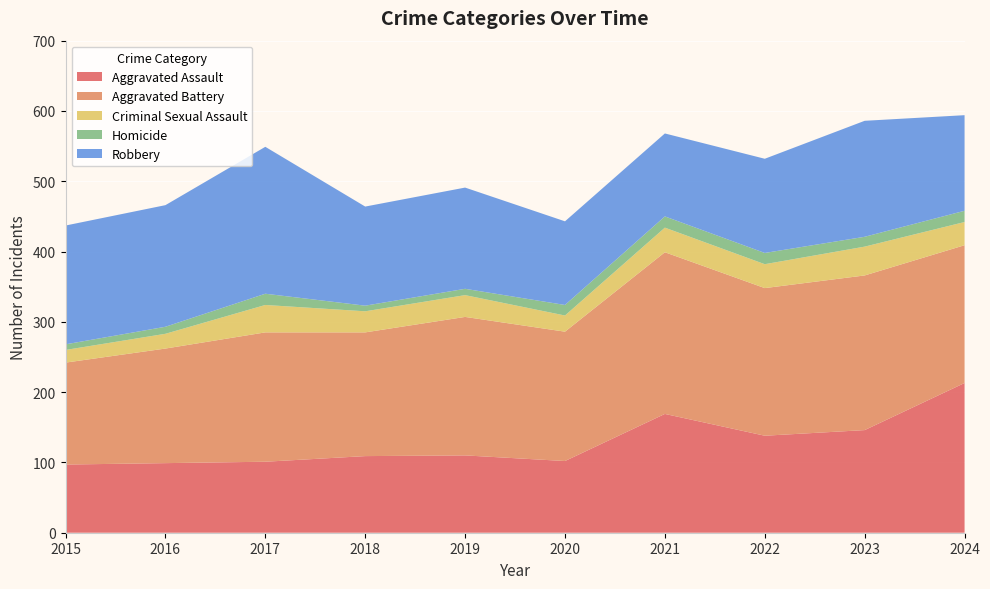

Reading left to right, extract all data points from this chart.

Aggravated Assault: 97	99	101	109	110	102	169	138	146	213
Aggravated Battery: 145	163	184	176	197	184	230	210	220	196
Criminal Sexual Assault: 18	21	39	30	31	23	35	34	41	33
Homicide: 8	10	16	8	9	15	16	16	14	16
Robbery: 169	173	209	141	144	119	118	134	165	136